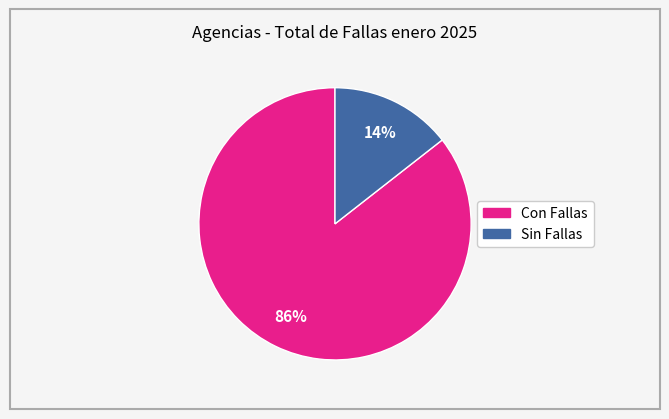

To the nearest percent, what is the average slice percentage?

50%